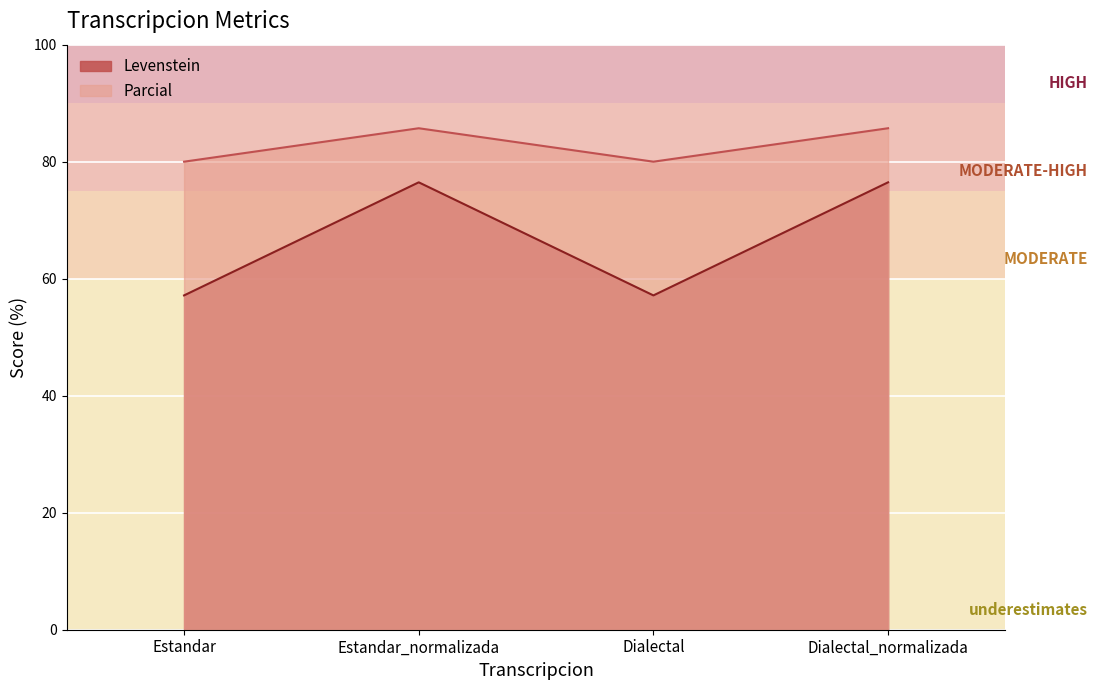

How many lines are shown in the chart?

2